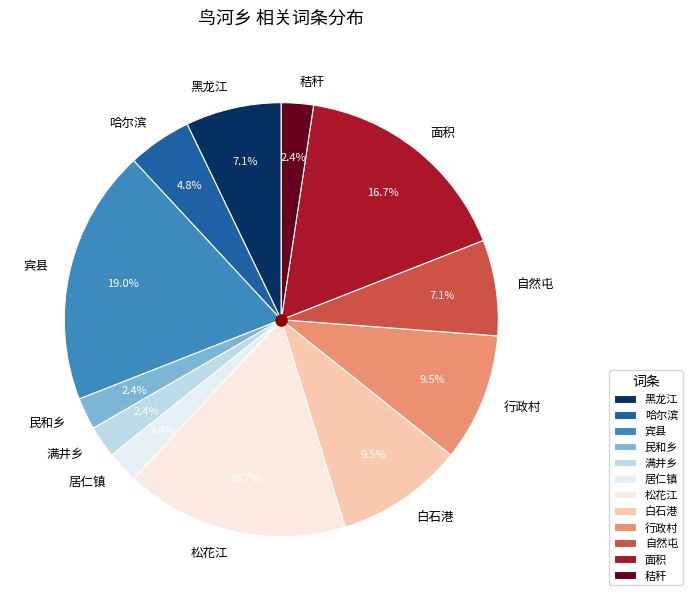

Combined, do 哈尔滨 and 民和乡 account for over 50%?

No